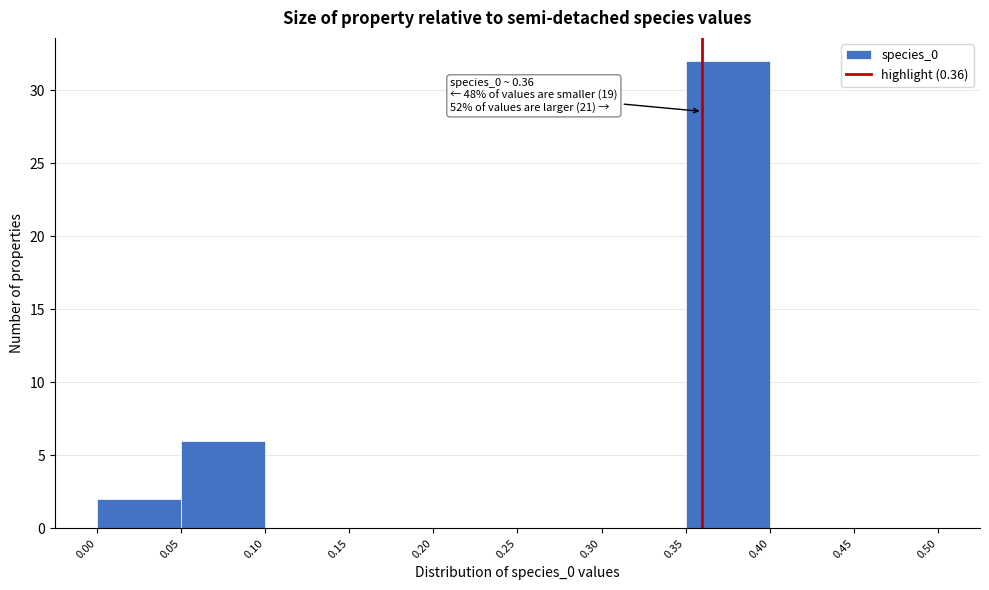

Which range on the x-axis has the tallest bar?

0.35 to 0.40